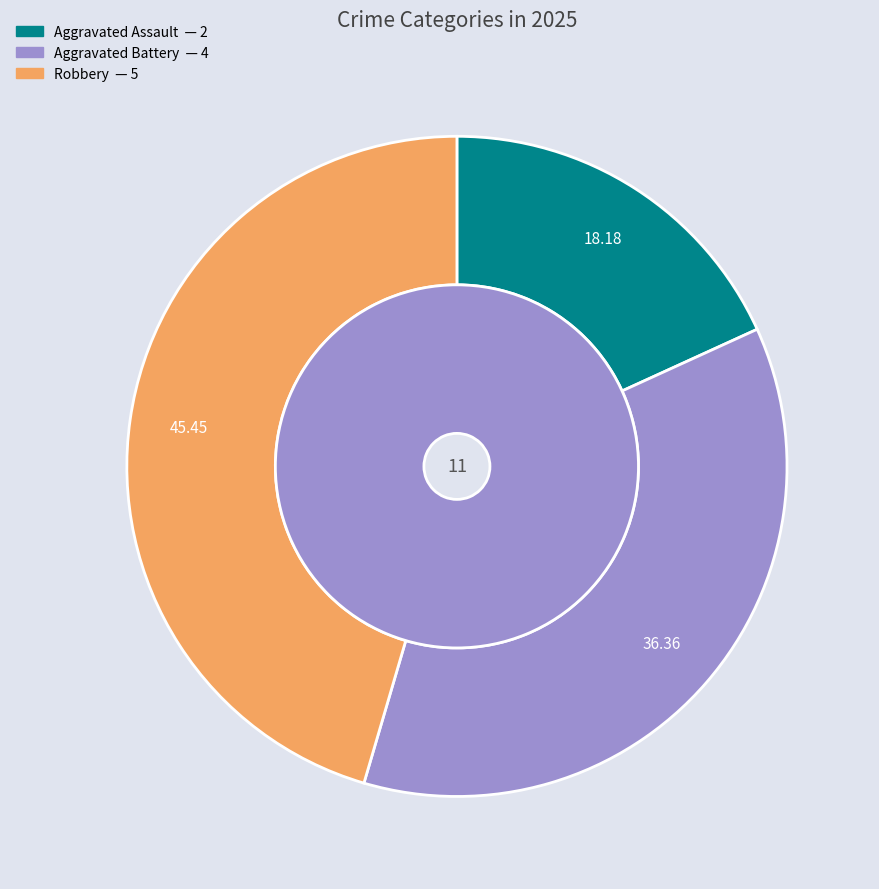

The Aggravated Battery slice represents 43% of the pie. True or false?

False